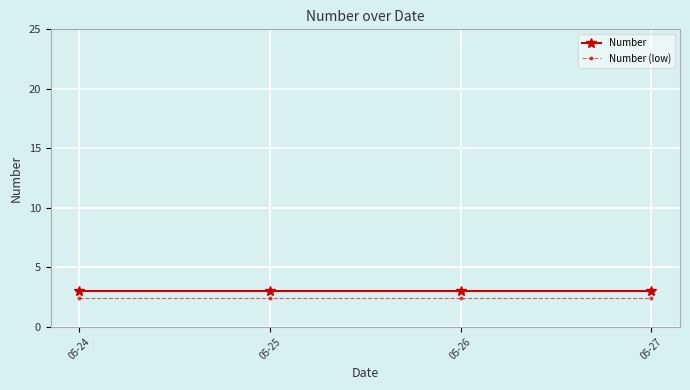

True or false: Number has a value of 1.6 at 05-24.

False